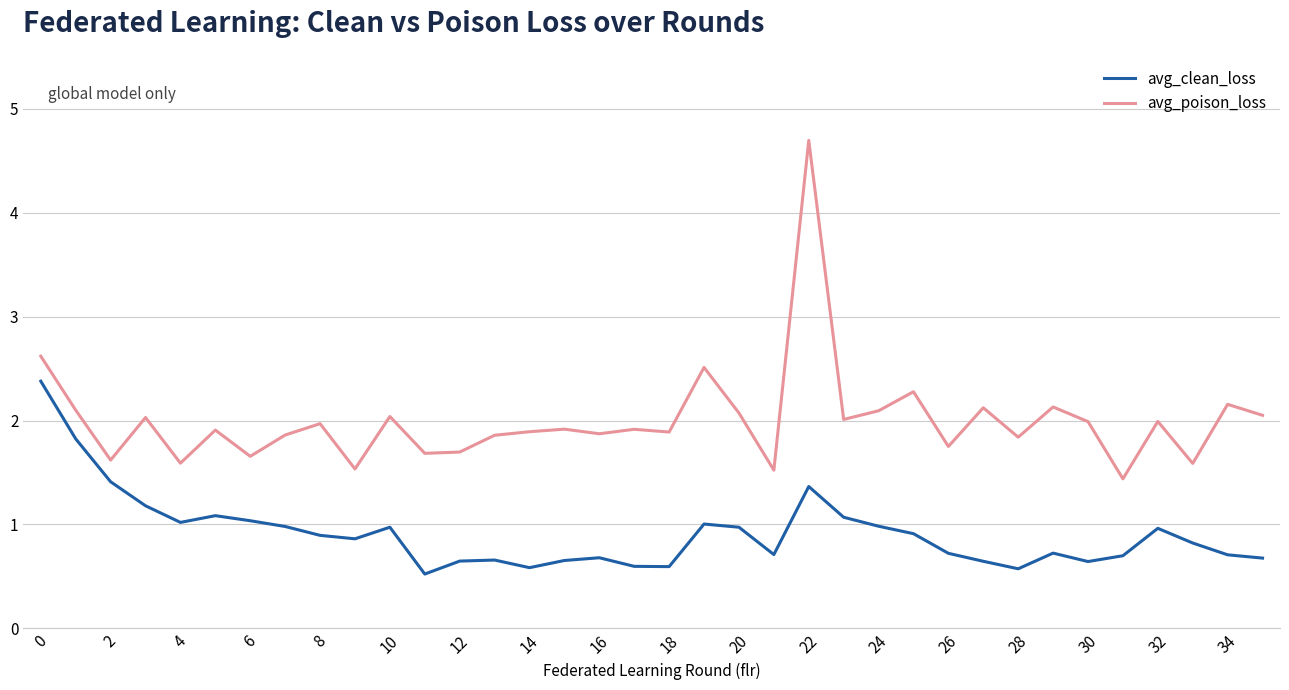

List the series in order of their peak value, highest first.

avg_poison_loss, avg_clean_loss